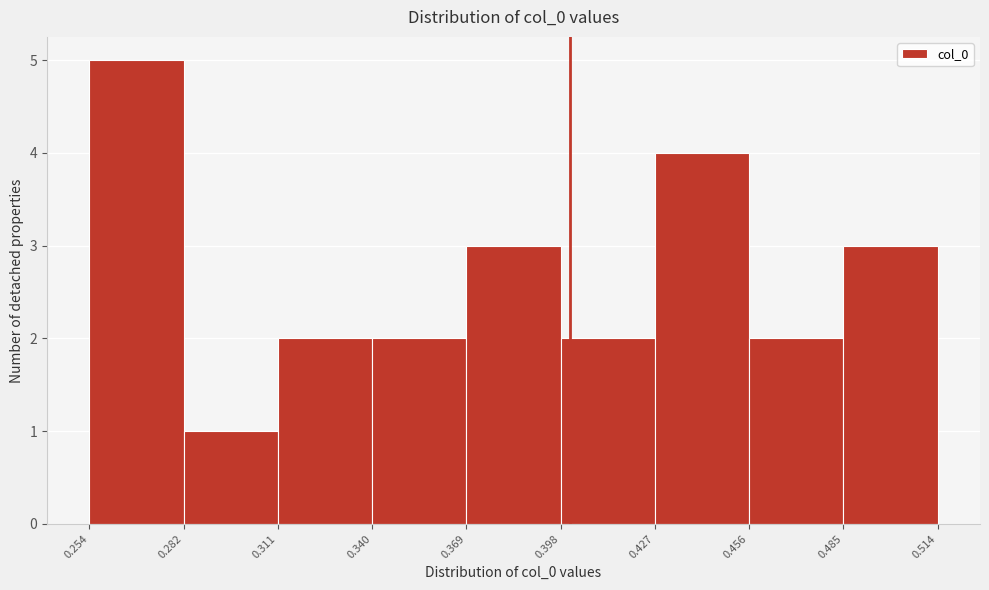

Reading left to right, list every bar in this chart as the range it spans on the x-axis followed by its height. The values are not printed on the chart, so give them approximately, as read against the axis.

0.254 to 0.282: 5
0.282 to 0.311: 1
0.311 to 0.340: 2
0.340 to 0.369: 2
0.369 to 0.398: 3
0.398 to 0.427: 2
0.427 to 0.456: 4
0.456 to 0.485: 2
0.485 to 0.514: 3